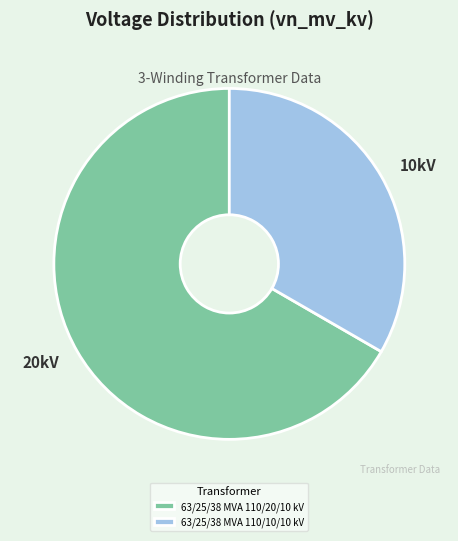

Is there a majority slice in this chart?

Yes